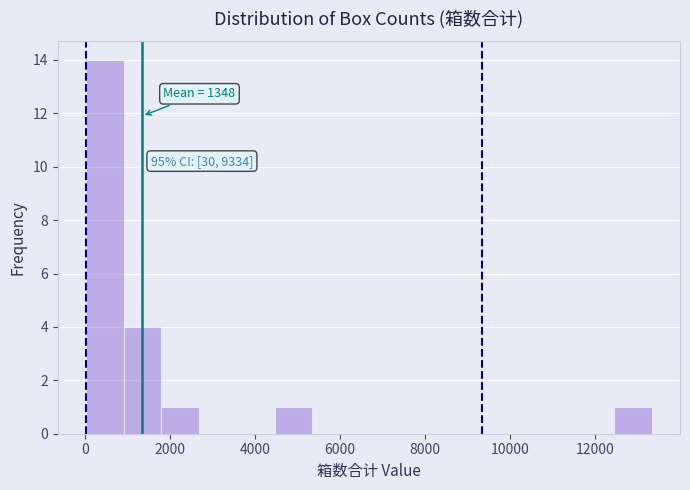

Over which range of the x-axis is the bar tallest?

0 to 1000